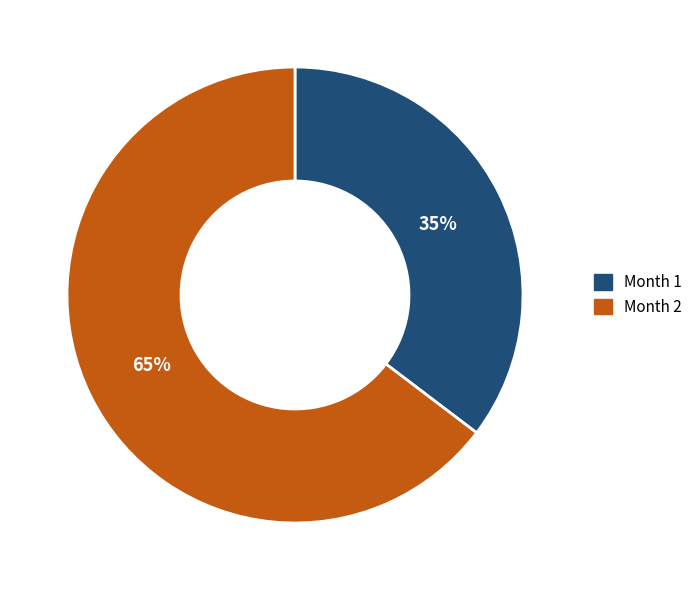

Is the sum of Month 1 and Month 2 greater than half?

Yes